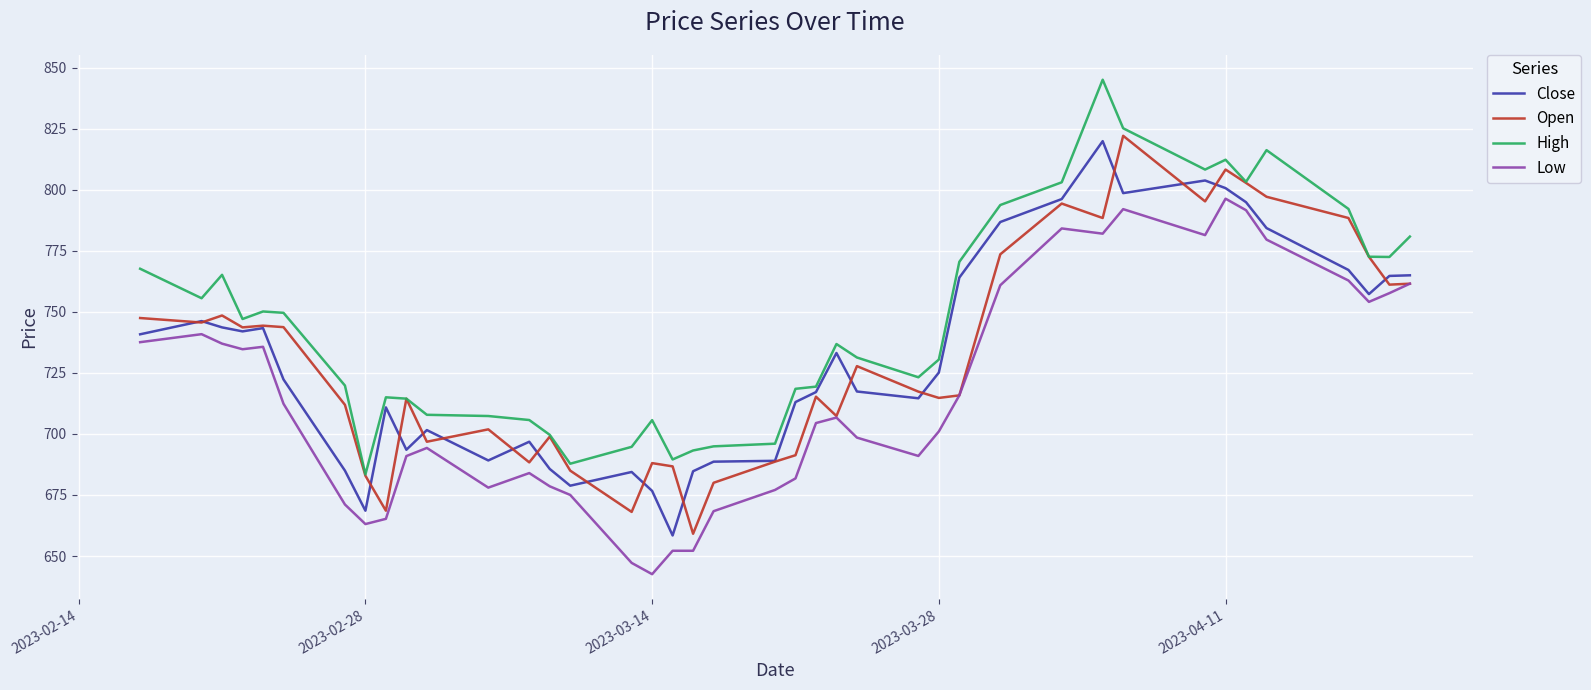

What is the minimum value shown in the chart?

642.6